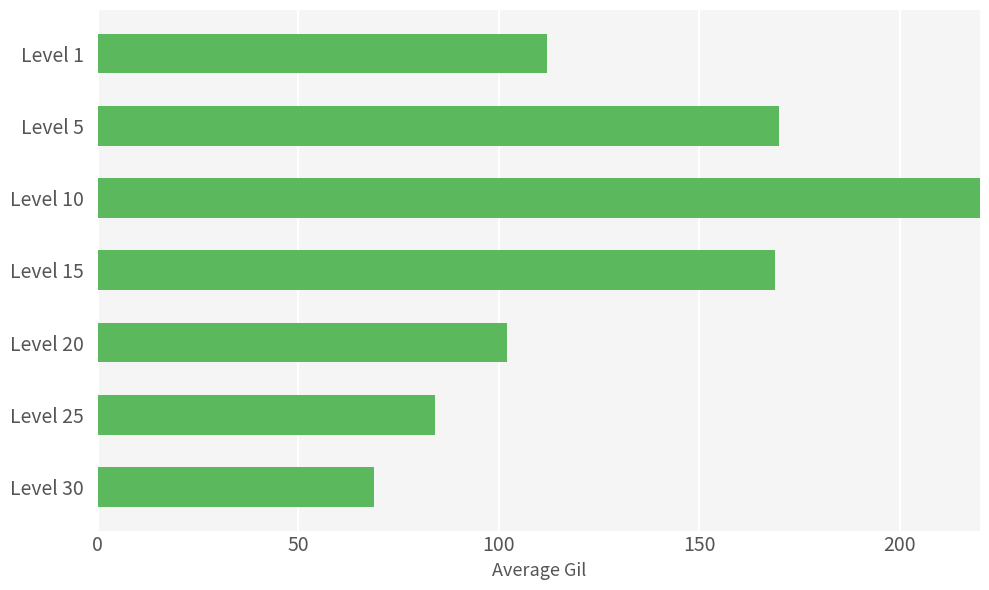

How many bars are there in total?

7